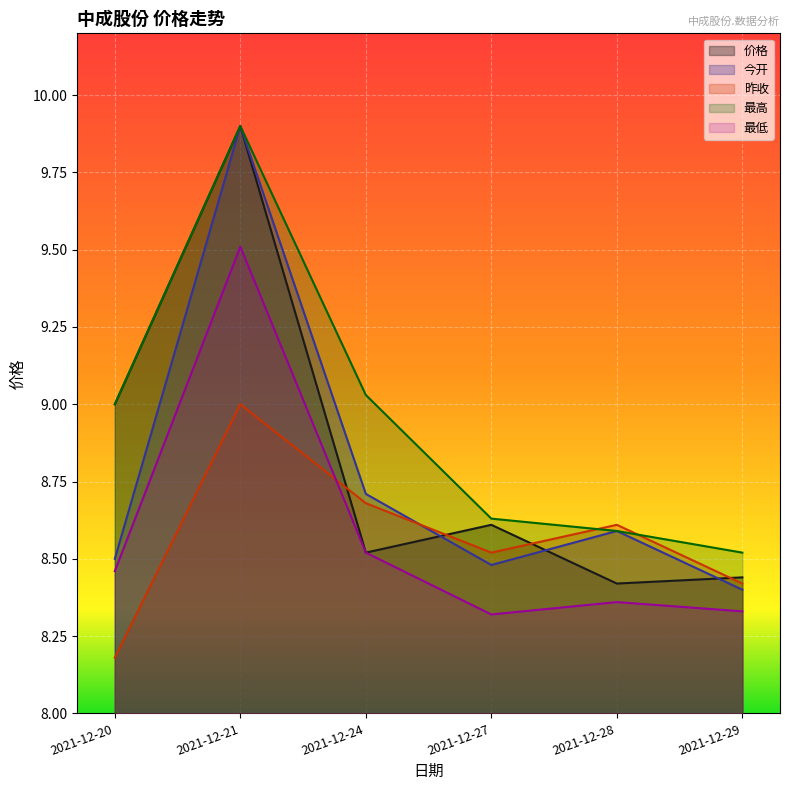

At which category is the sum across all series the highest?

2021-12-21